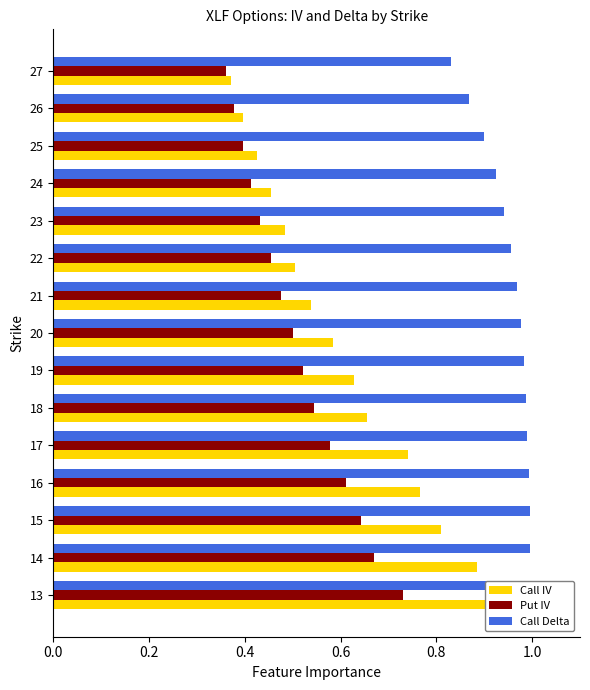

What are all the series names shown in the legend?

Call IV, Put IV, Call Delta